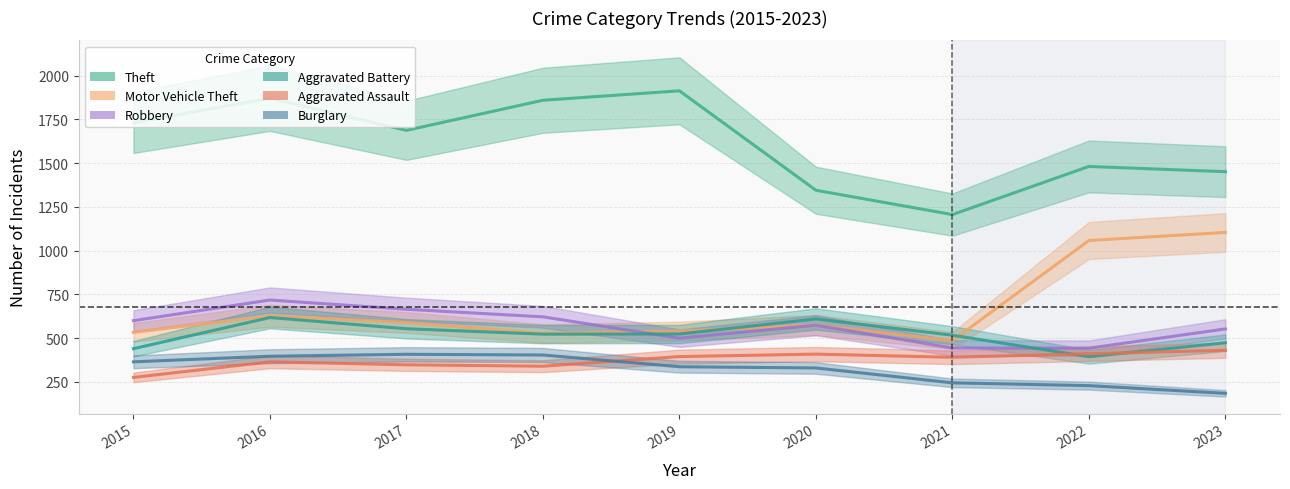

What is the minimum value shown in the chart?

185